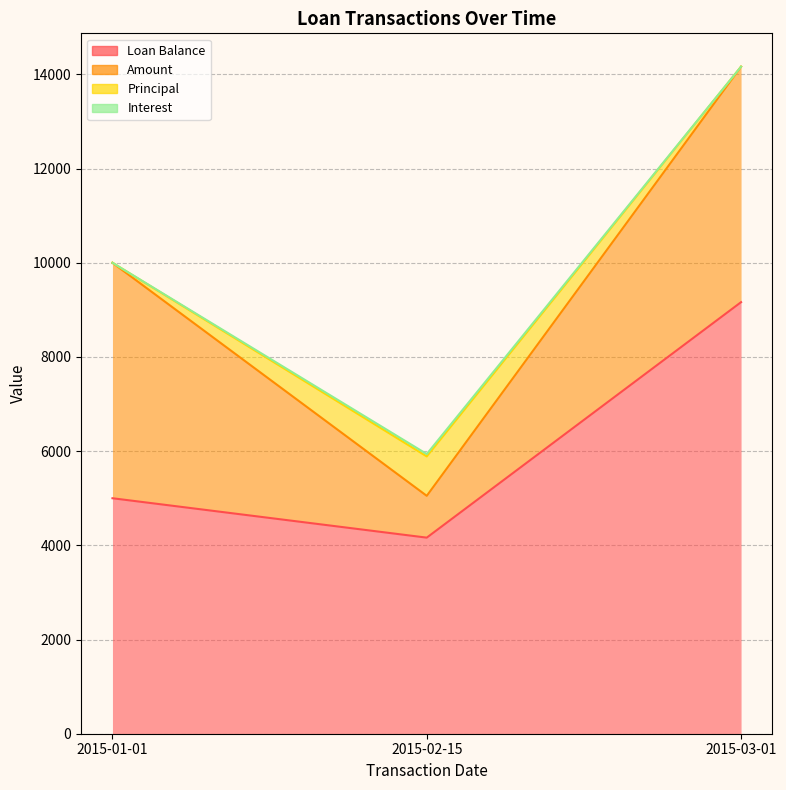

Reading right to left, what are all the values shown in this chart?

Loan Balance: 2015-03-01=9163.2	2015-02-15=4163.2	2015-01-01=5000.0
Amount: 2015-03-01=5000.0	2015-02-15=887.7	2015-01-01=5000.0
Principal: 2015-03-01=0.0	2015-02-15=836.8	2015-01-01=0.0
Interest: 2015-03-01=0.0	2015-02-15=51.0	2015-01-01=0.0